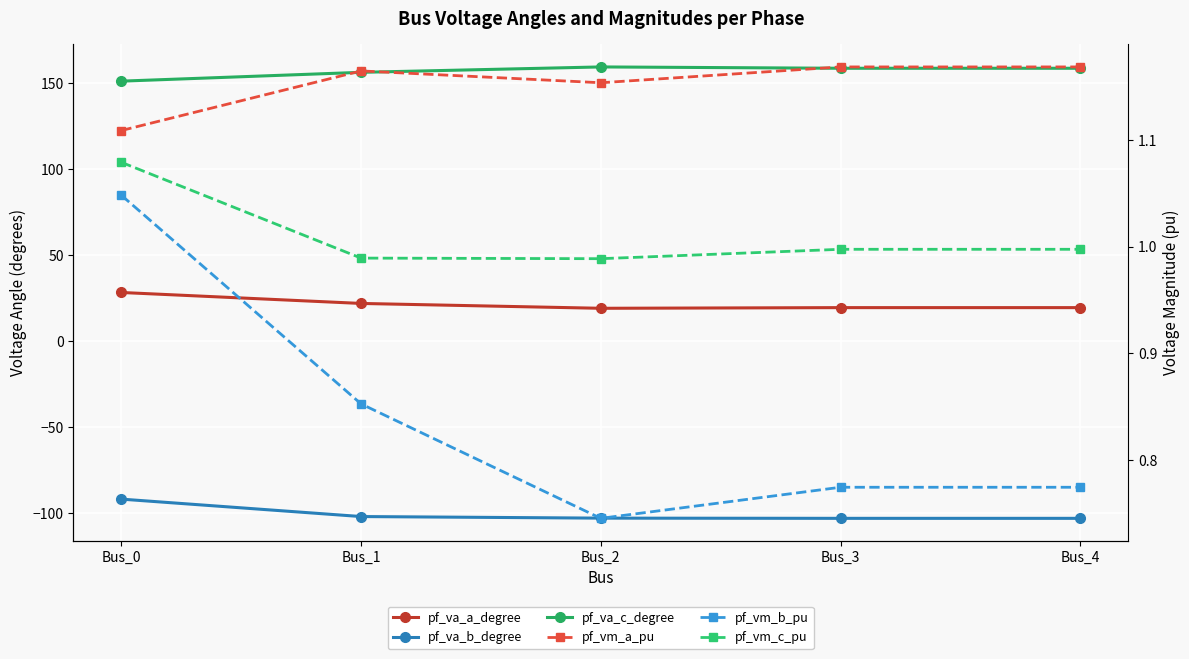

The value of pf_va_c_degree at Bus_2 is 282.3. True or false?

False